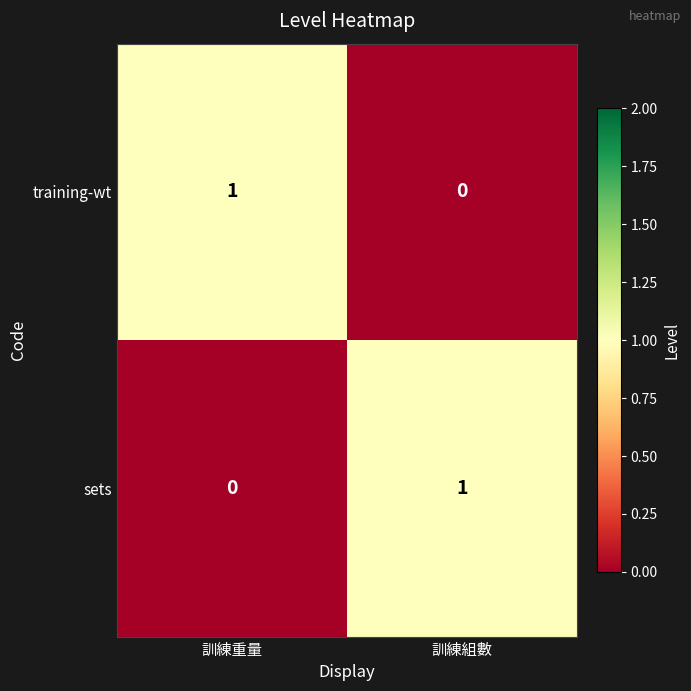

Reading left to right, list all the values displayed in this chart.

training-wt: 1	0
sets: 0	1